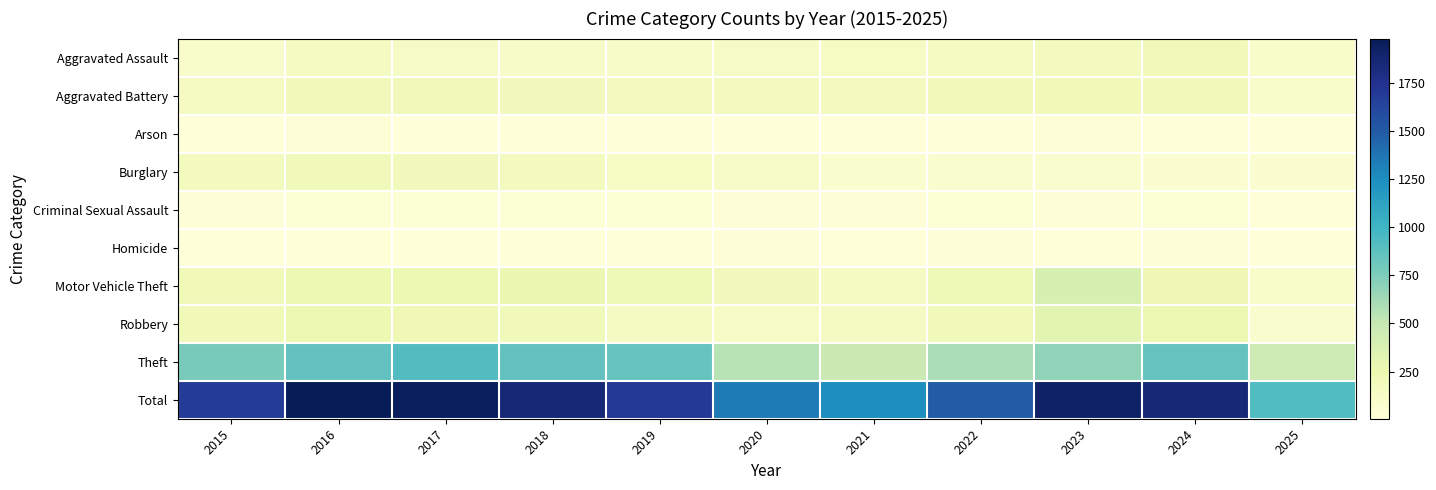

Count the number of categories in the chart.

11